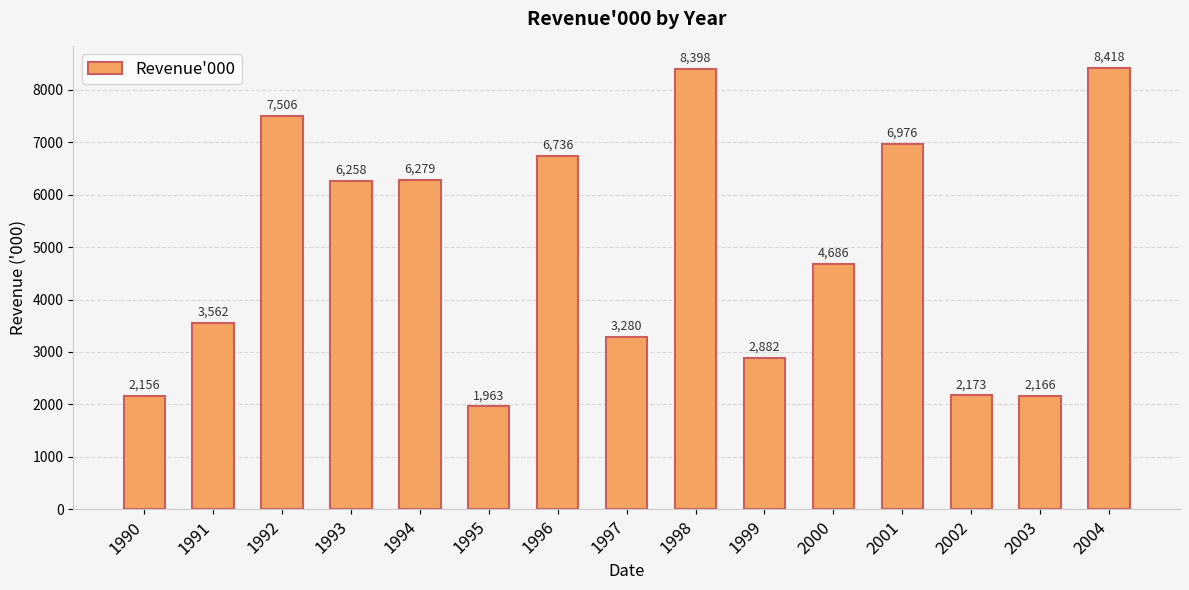

Reading left to right, what are all the values shown in this chart?

2156	3562	7506	6258	6279	1963	6736	3280	8398	2882	4686	6976	2173	2166	8418